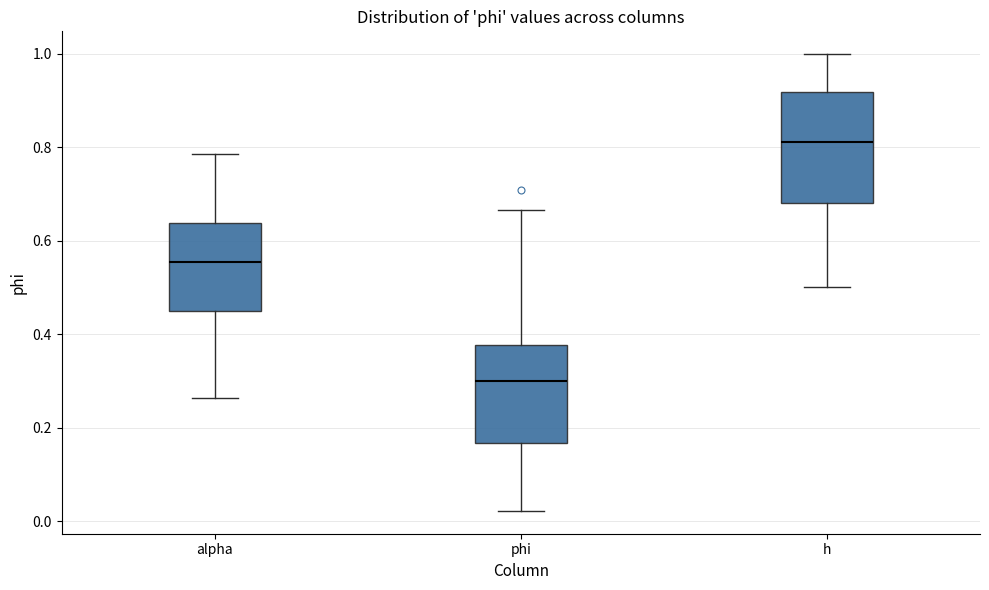

Reading left to right, read every box against the y-axis: the position of its median line, the range the box covers, and the ends of its whiskers. The values are not printed on the chart, so give them approximately, as read against the axis.

alpha: median 0.56, box 0.46 to 0.64, whiskers 0.26 to 0.78
phi: median 0.30, box 0.16 to 0.38, whiskers 0.02 to 0.66
h: median 0.82, box 0.68 to 0.92, whiskers 0.50 to 1.00